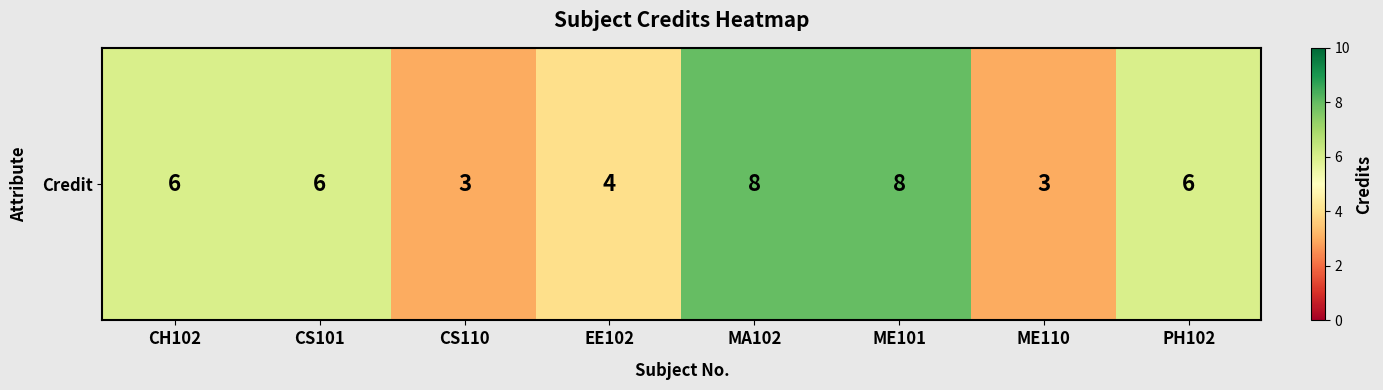

Count the values in the range 4 to 8.

6